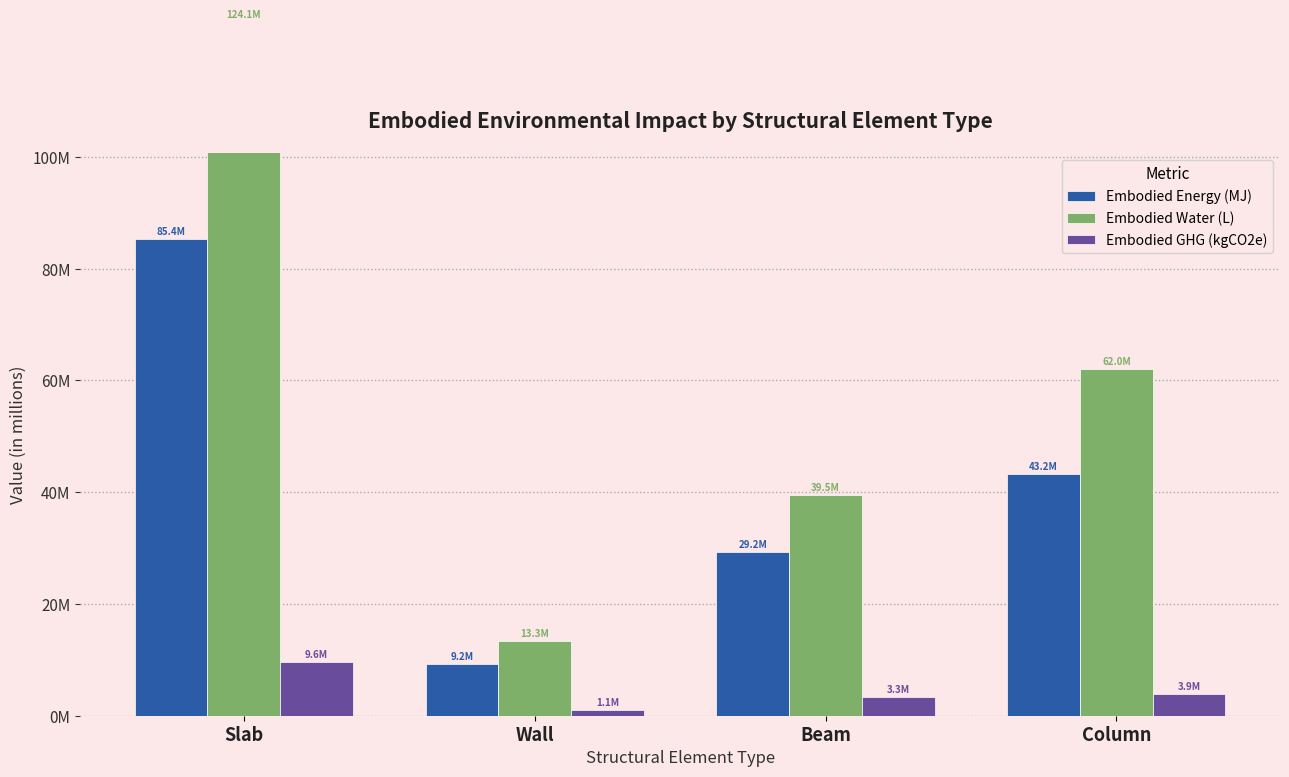

Is it true that Embodied GHG (kgCO2e) equals 1705571.9 at Wall?

False